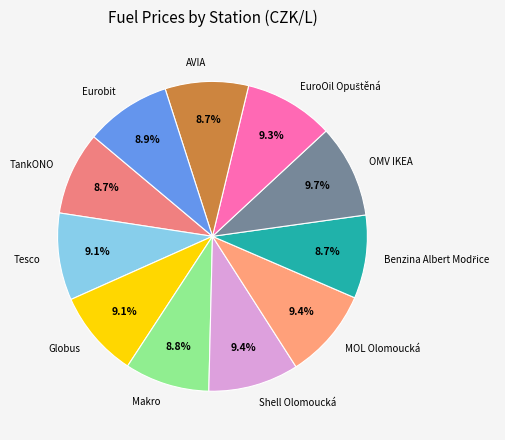

True or false: Makro accounts for 2% of the total.

False